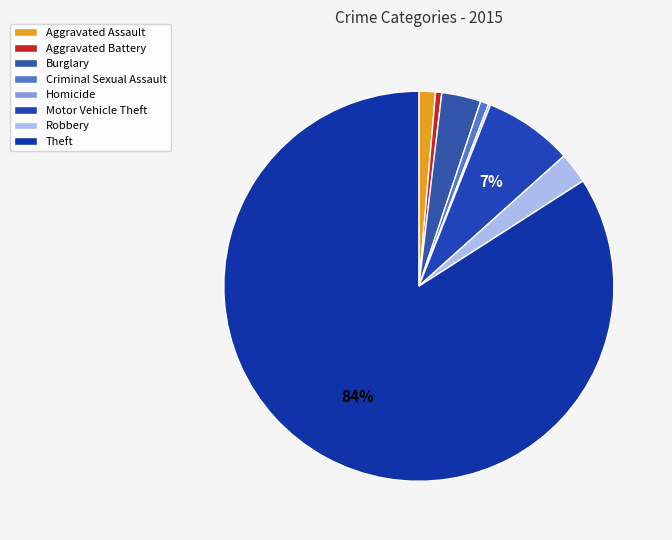

To the nearest percent, what is the combined percentage of Aggravated Assault and Aggravated Battery?

2%